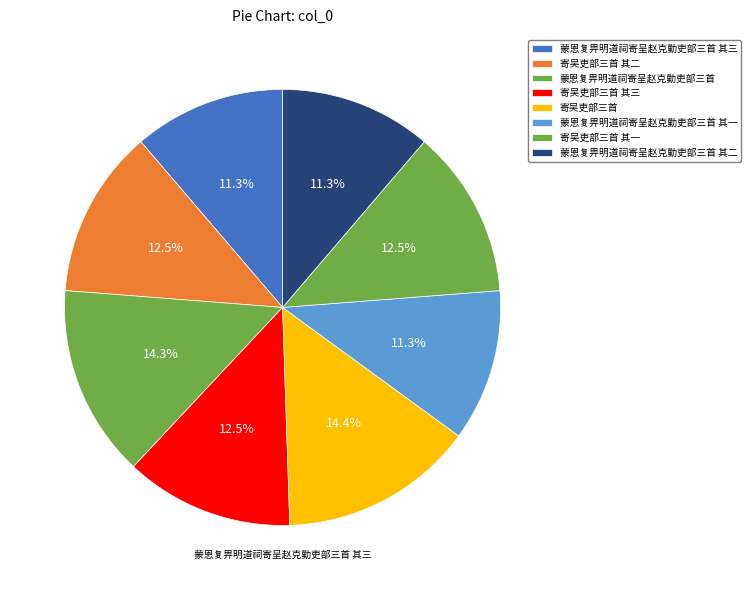

To the nearest percent, what is the combined percentage of 寄吴吏部三首 其二 and 寄吴吏部三首?

27%